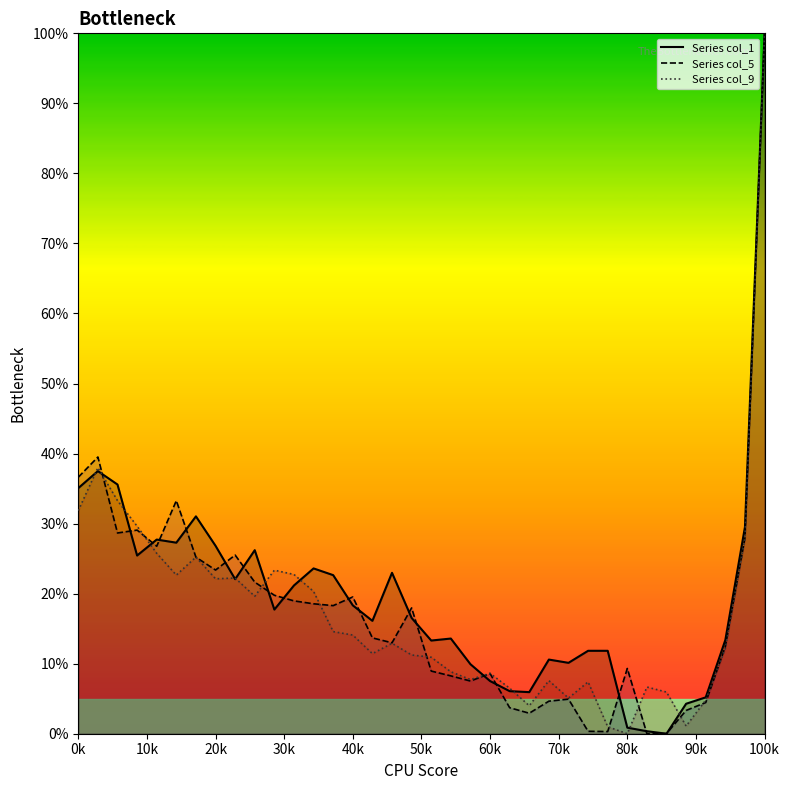

Is it true that Series col_9 equals 151.5 at 100k?

False